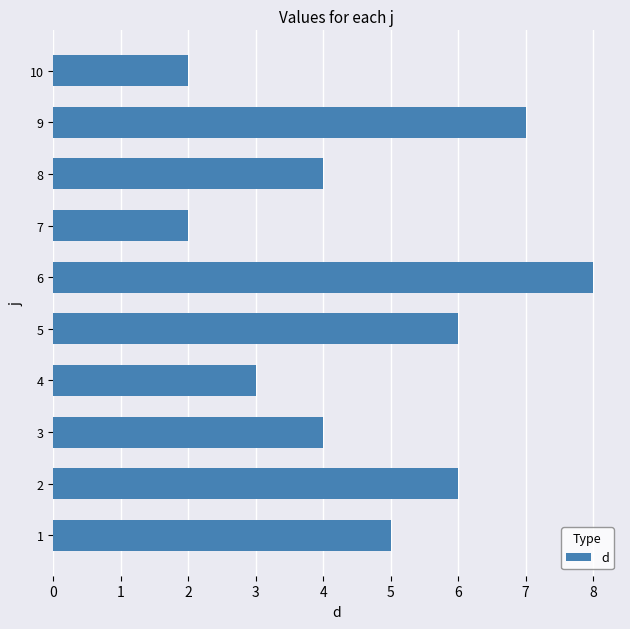

What is the minimum value shown in the chart?

2